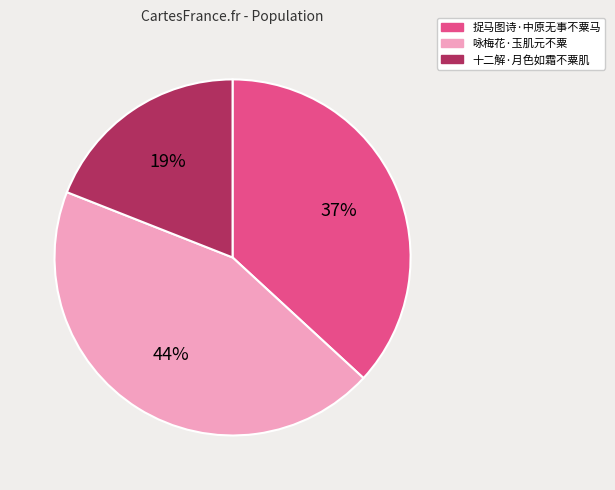

Which slice is the smallest?

十二解·月色如霜不粟肌